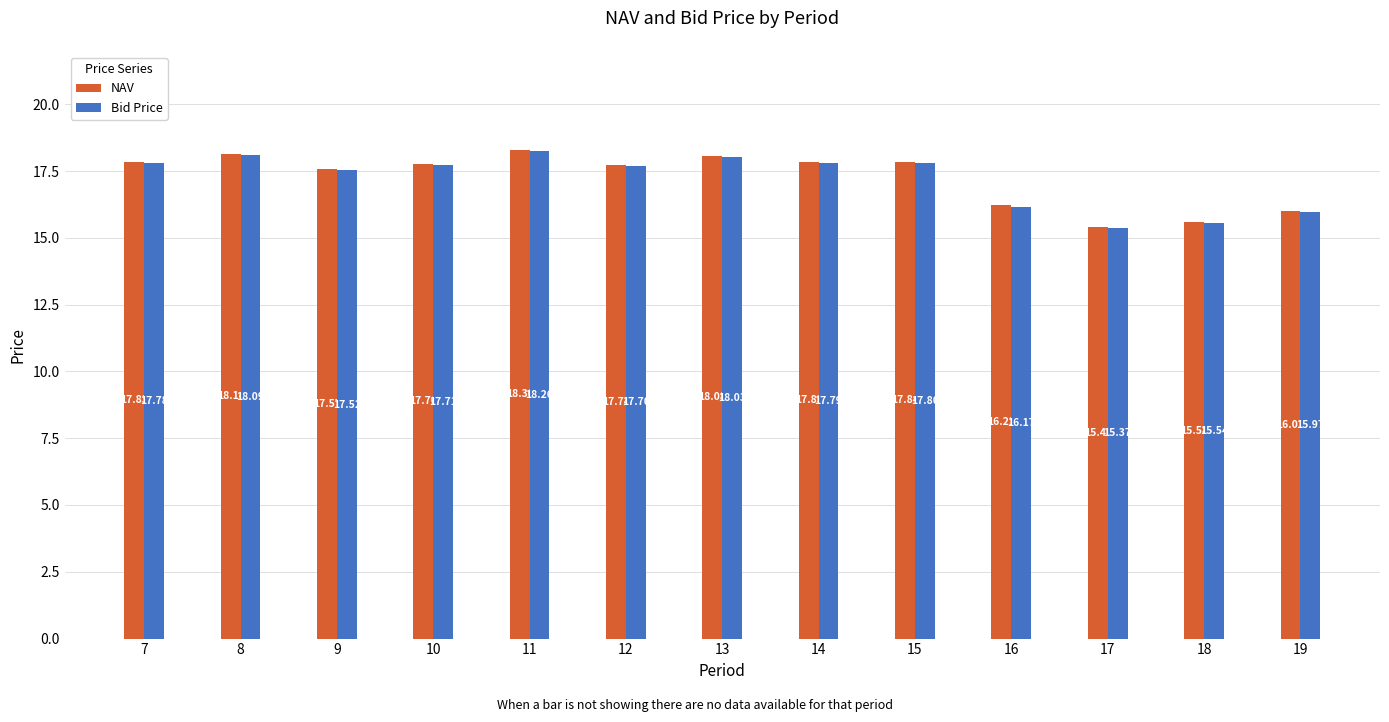

Reading left to right, transcribe all the data shown in this chart.

NAV: 17.8	18.1	17.6	17.8	18.3	17.7	18.1	17.8	17.8	16.2	15.4	15.6	16.0
Bid Price: 17.8	18.1	17.5	17.7	18.3	17.7	18.0	17.8	17.8	16.2	15.4	15.5	16.0